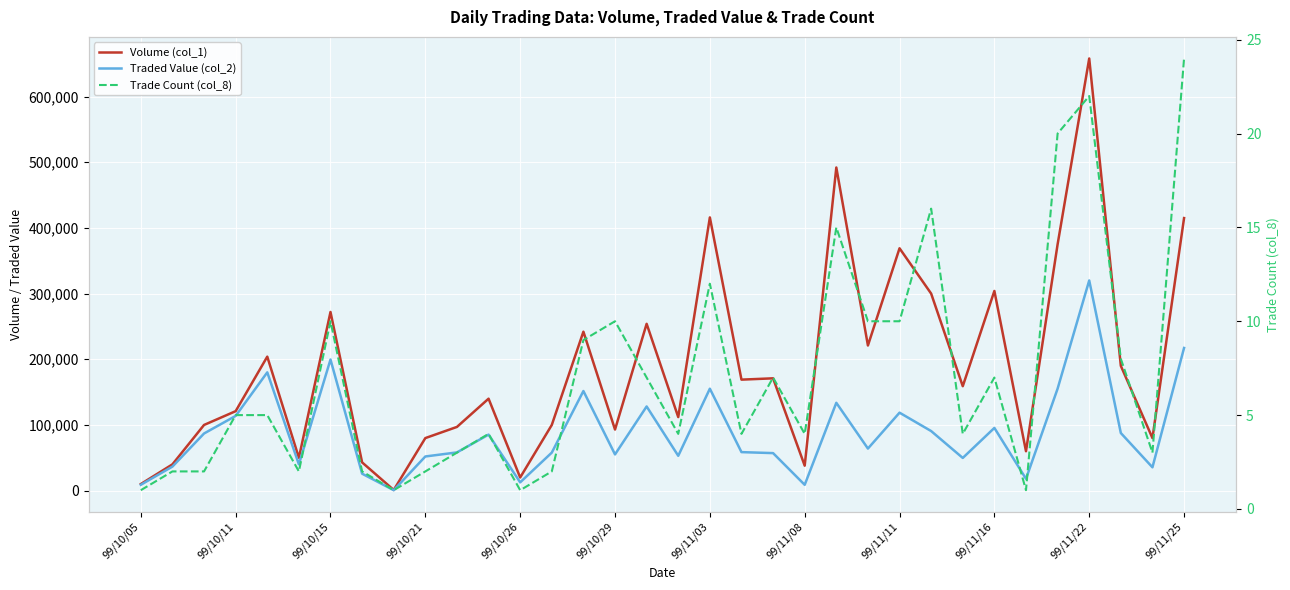

True or false: Volume (col_1) and Trade Count (col_8) cross at least once.

False